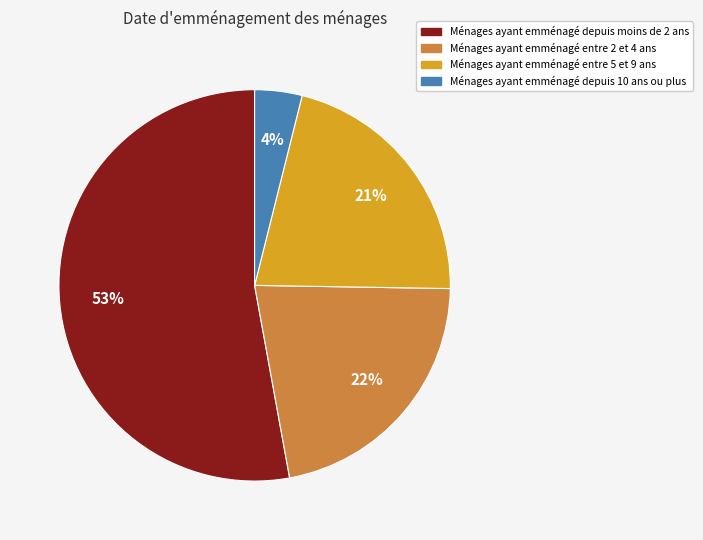

Is there a majority slice in this chart?

Yes